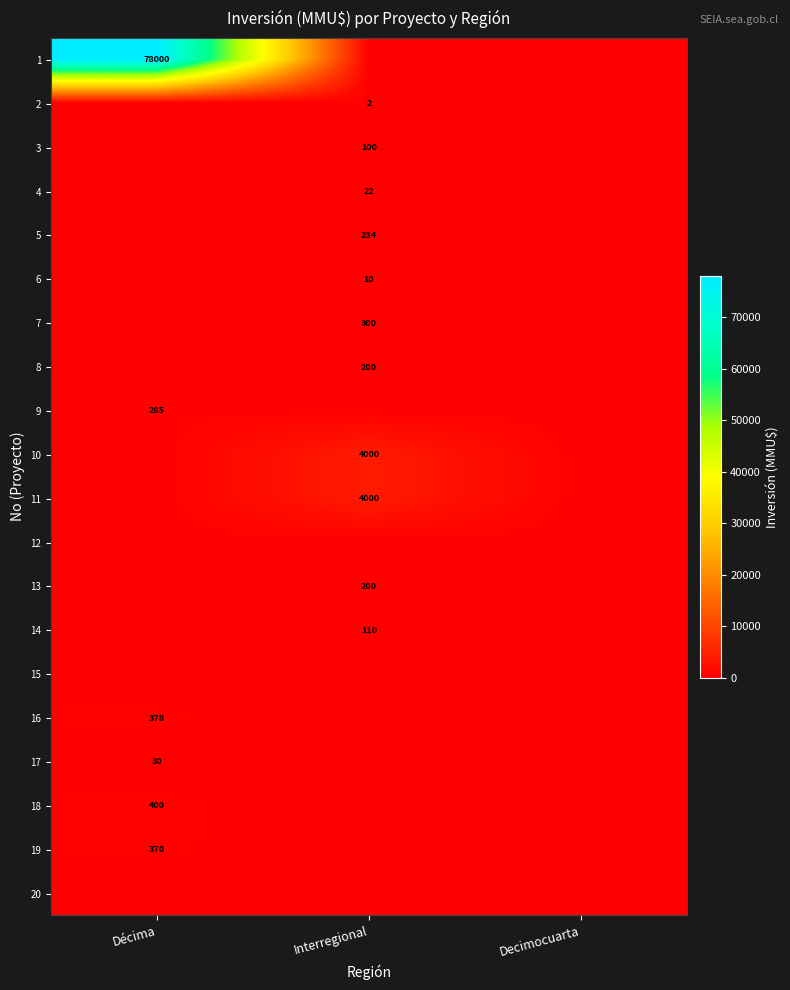

The value of 19 at Décima is 370. True or false?

True